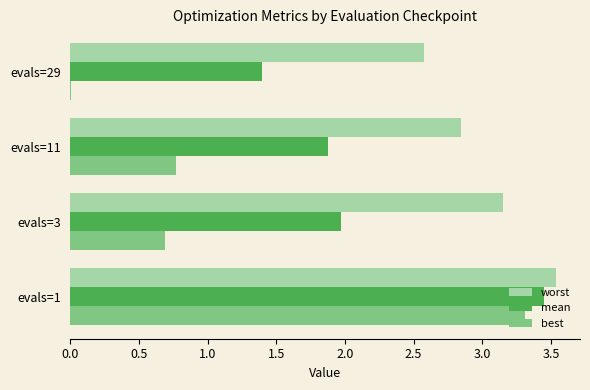

Which label corresponds to the largest value in the chart?

evals=1